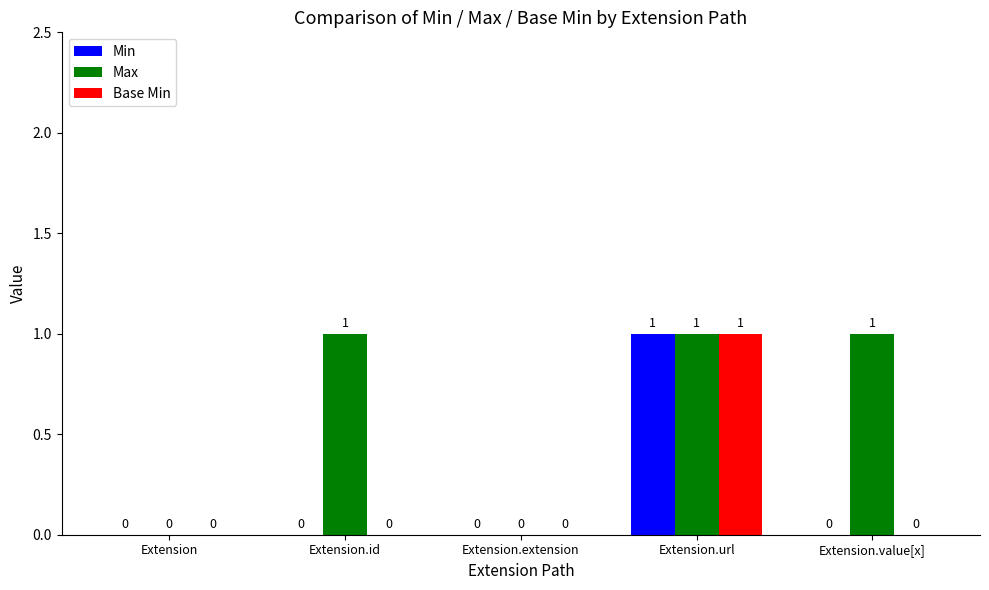

Between Extension and Extension.id, which series saw the biggest shift?

Max